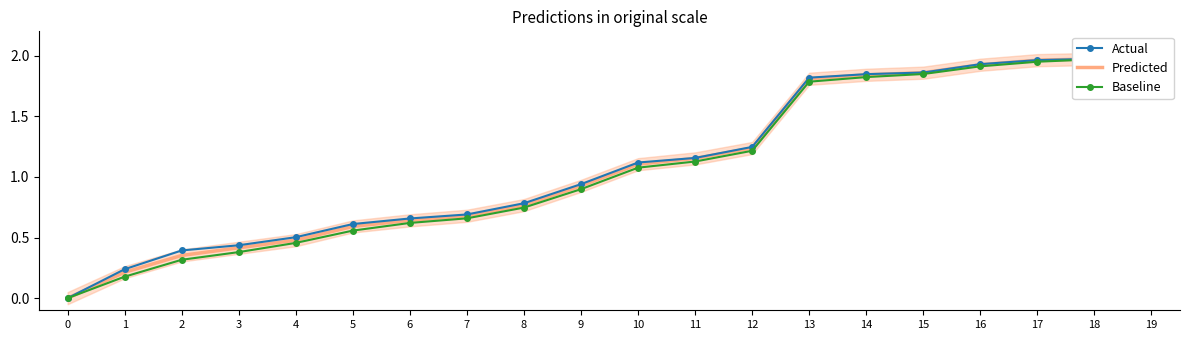

At which category is the sum across all series the highest?

19